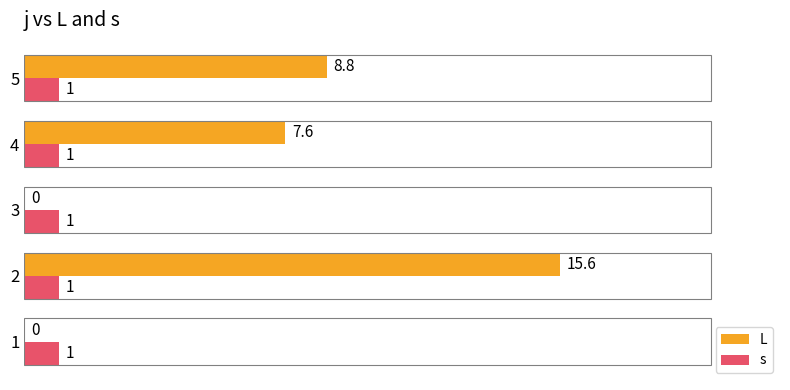

Is it true that L equals 8.8 at 5?

True